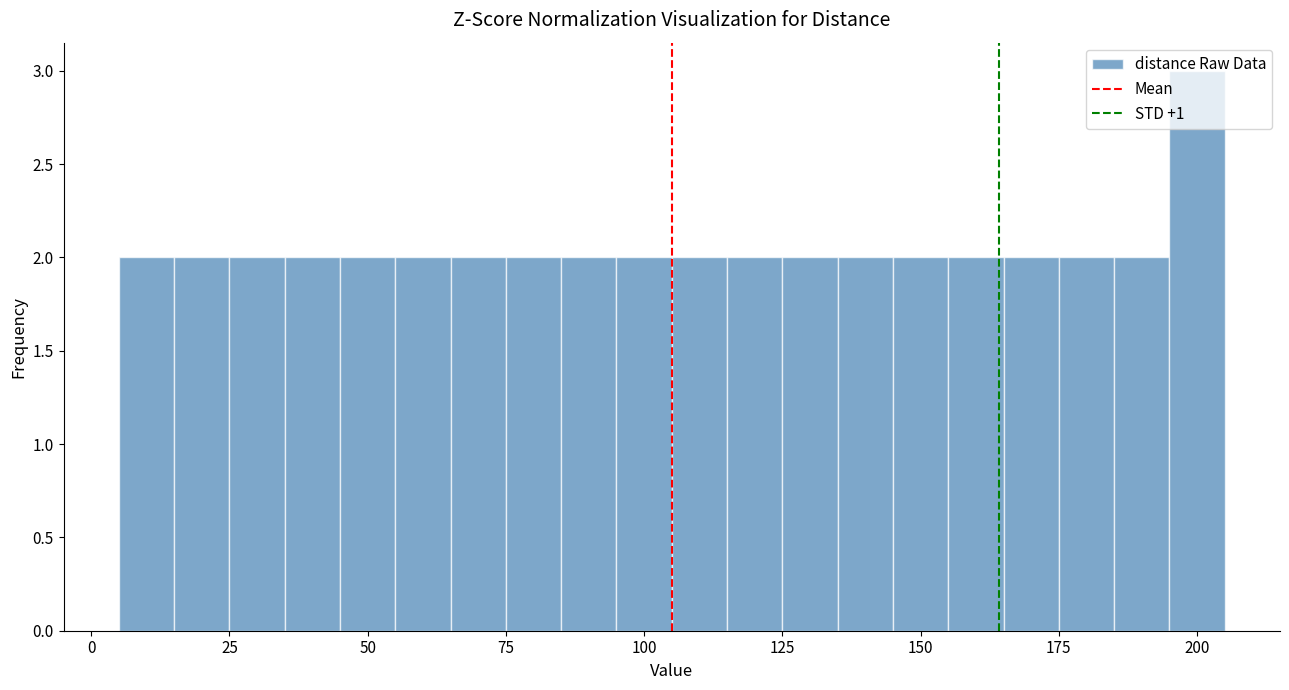

Around what value on the x-axis is the tallest bar? Give the approximate position of its centre, as read against the axis.

200